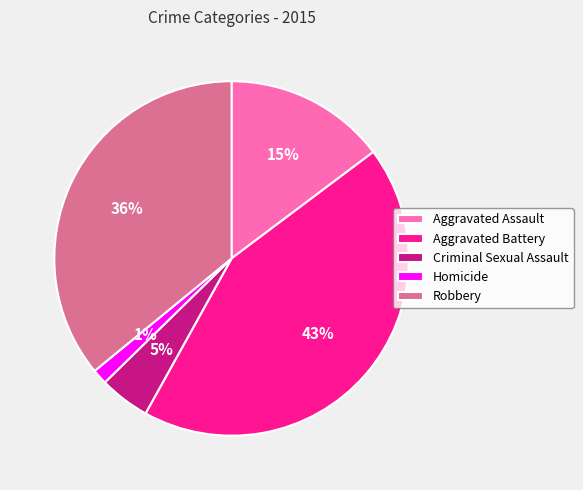

What is the ratio of the value at Aggravated Battery to the value at Aggravated Assault?

2.9